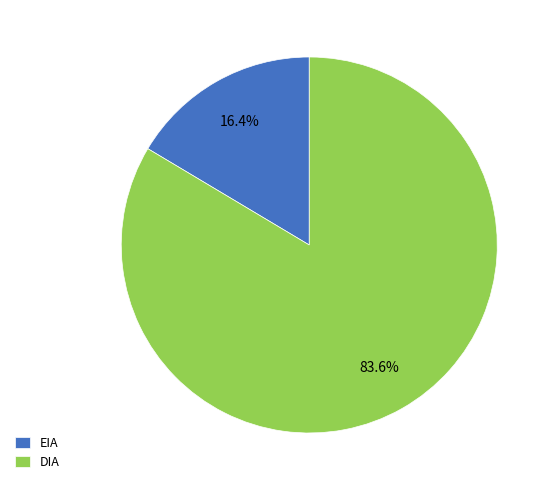

To the nearest percent, what is the combined percentage of DIA and EIA?

100%